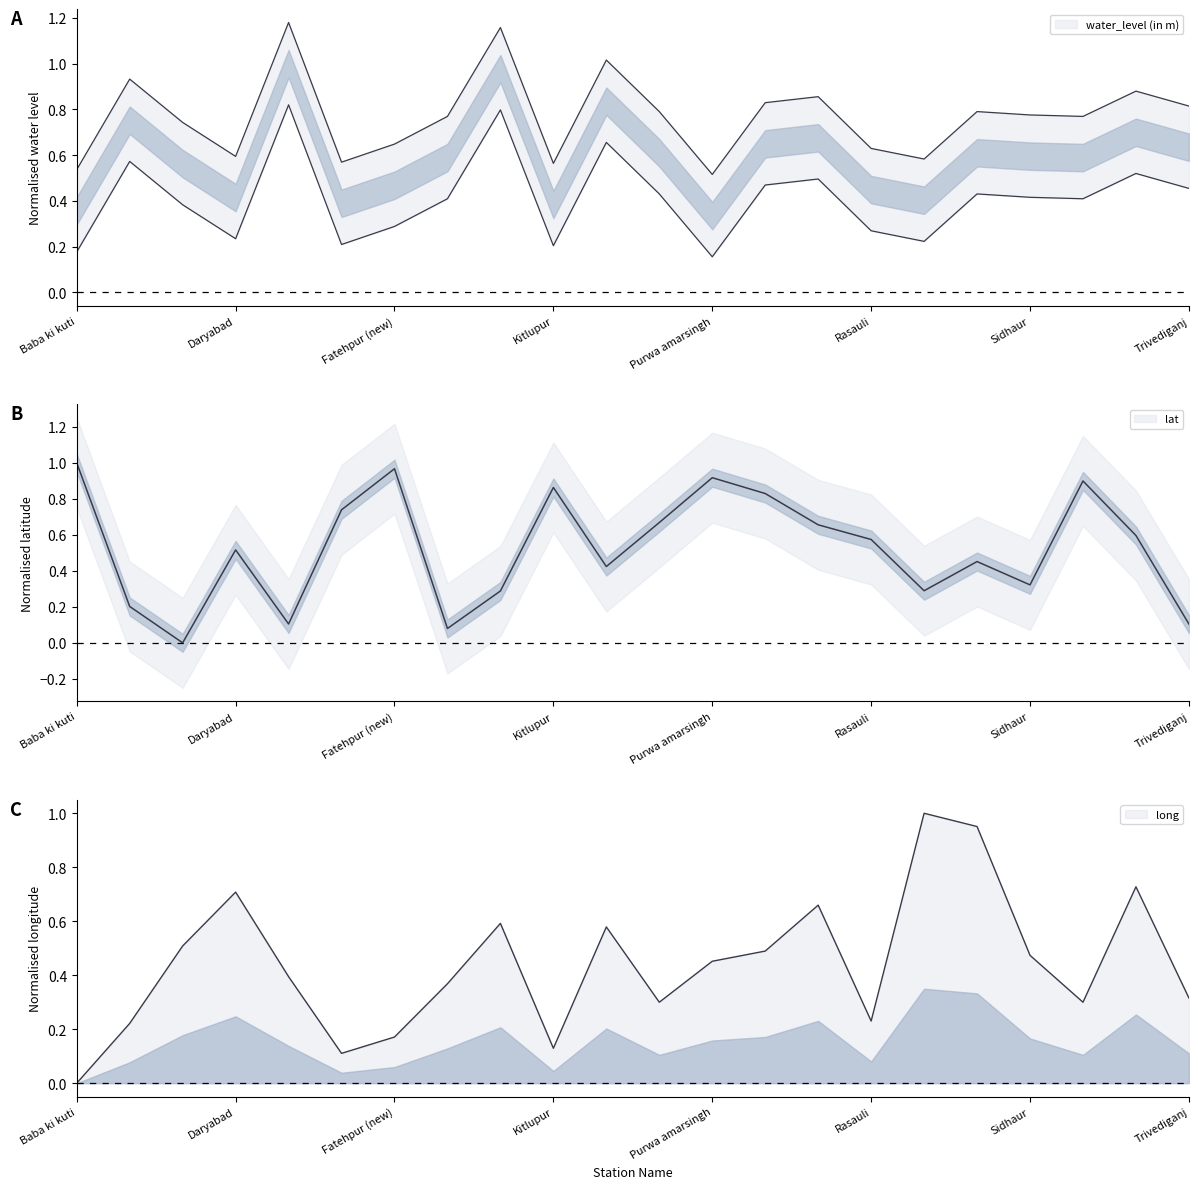

How many interior local valleys does the lat series have?

6